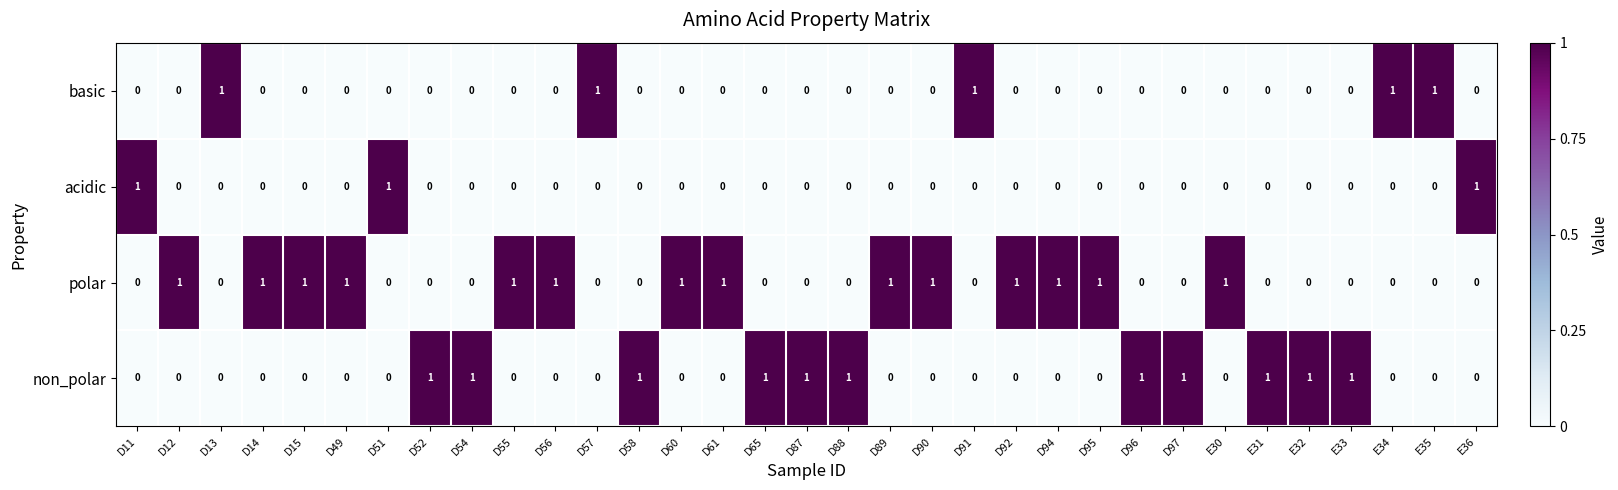

The value of acidic at E36 is 1. True or false?

True